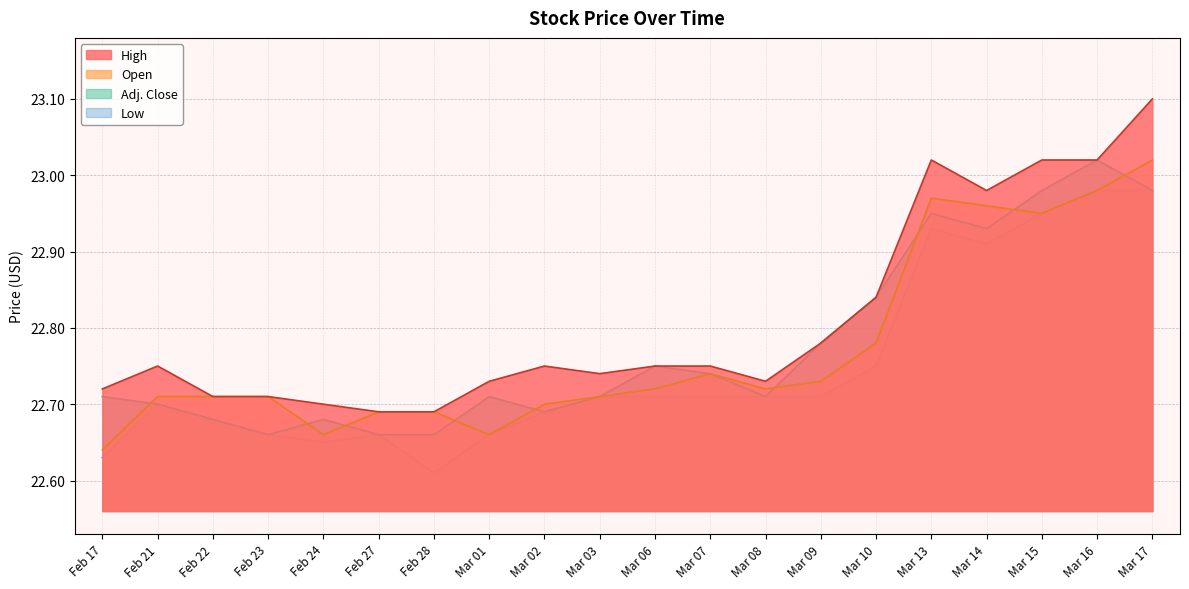

True or false: Open and High cross at least once.

False